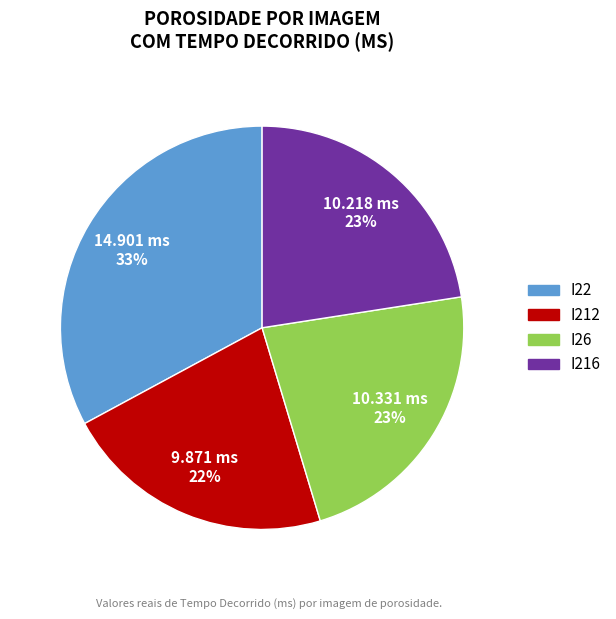

Is the sum of I212 and I22 greater than half?

Yes